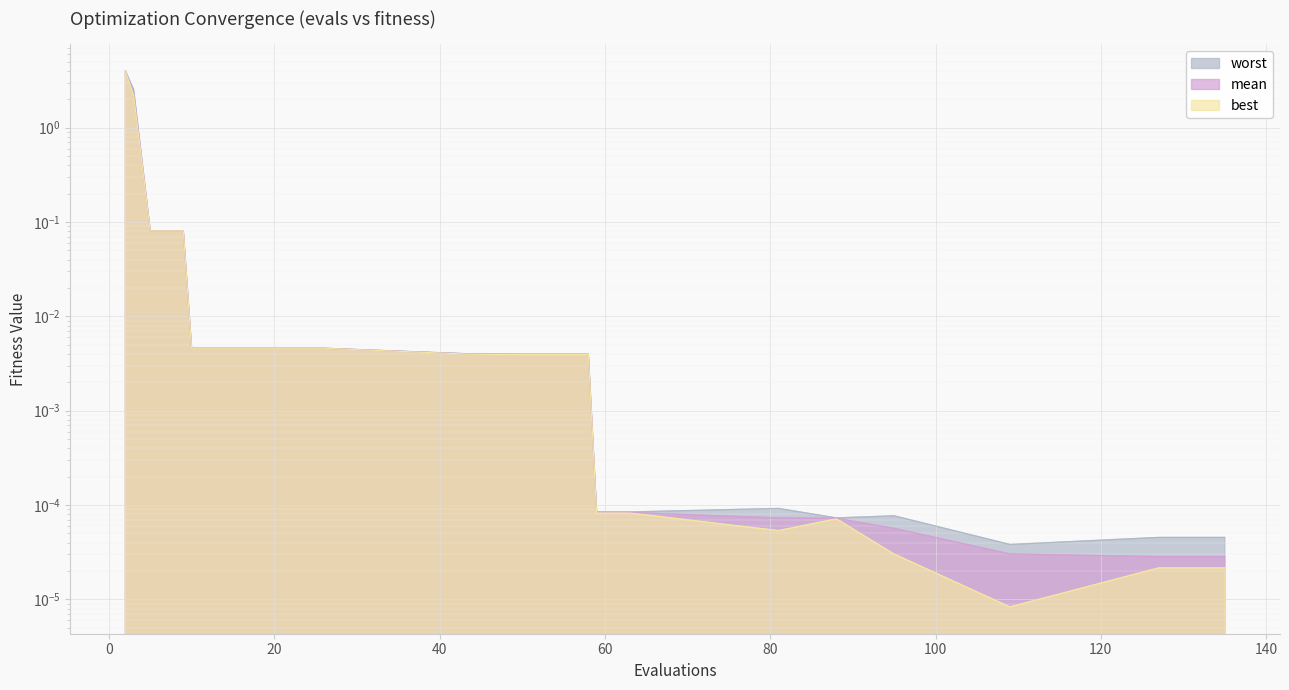

Where is the first local maximum for best?

88